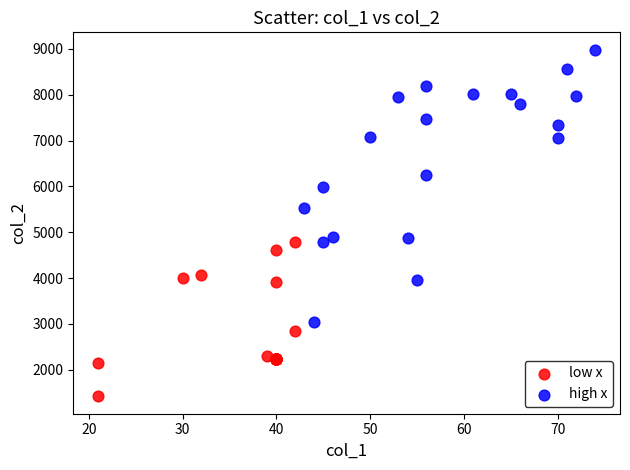

Which series reaches the minimum Y coordinate?

low x